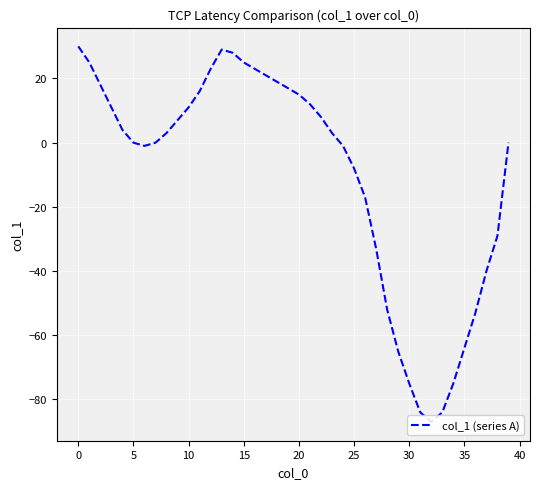

True or false: the data shows -1 at 24.

True